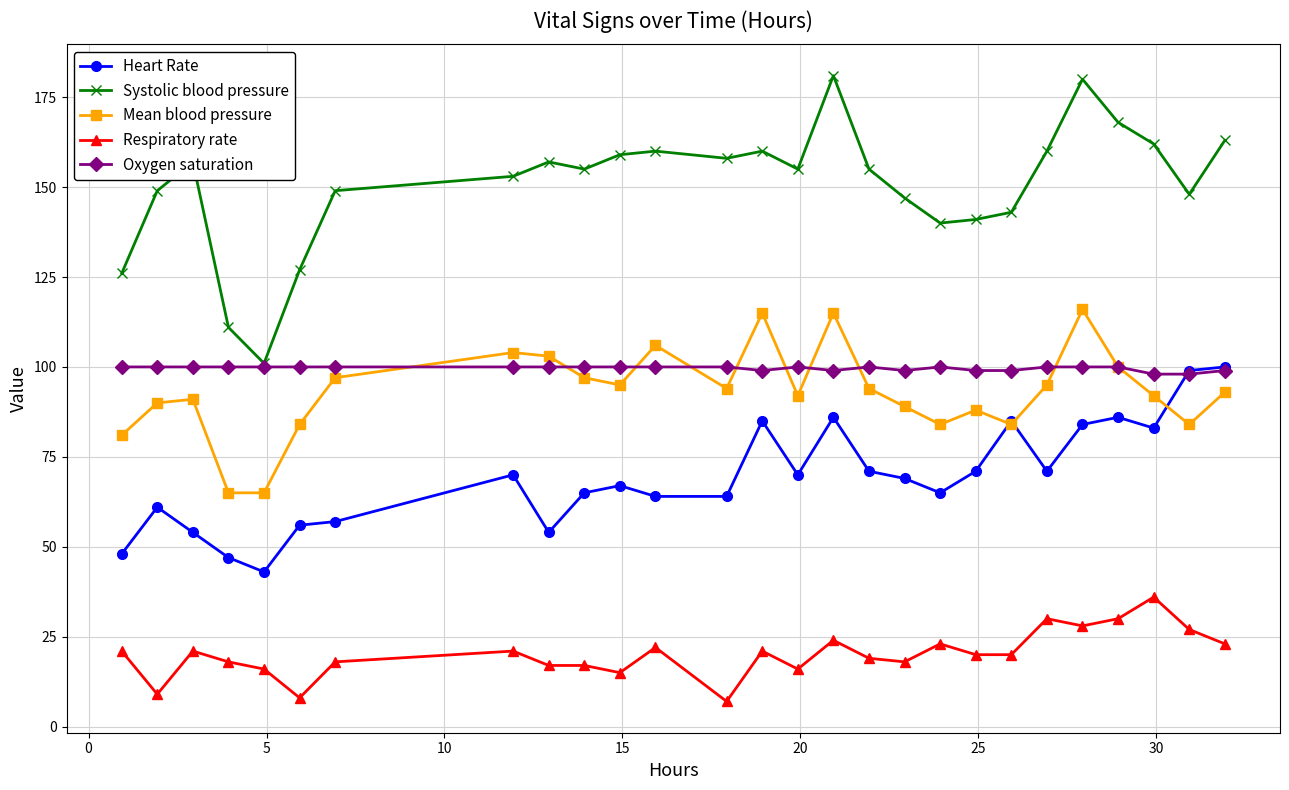

Reading right to left, what are all the values shown in this chart?

Heart Rate: 100	99	83	86	84	71	85	71	65	69	71	86	70	85	64	64	67	65	54	70	57	56	43	47	54	61	48
Systolic blood pressure: 163	148	162	168	180	160	143	141	140	147	155	181	155	160	158	160	159	155	157	153	149	127	101	111	157	149	126
Mean blood pressure: 93	84	92	100	116	95	84	88	84	89	94	115	92	115	94	106	95	97	103	104	97	84	65	65	91	90	81
Respiratory rate: 23	27	36	30	28	30	20	20	23	18	19	24	16	21	7	22	15	17	17	21	18	8	16	18	21	9	21
Oxygen saturation: 99	98	98	100	100	100	99	99	100	99	100	99	100	99	100	100	100	100	100	100	100	100	100	100	100	100	100